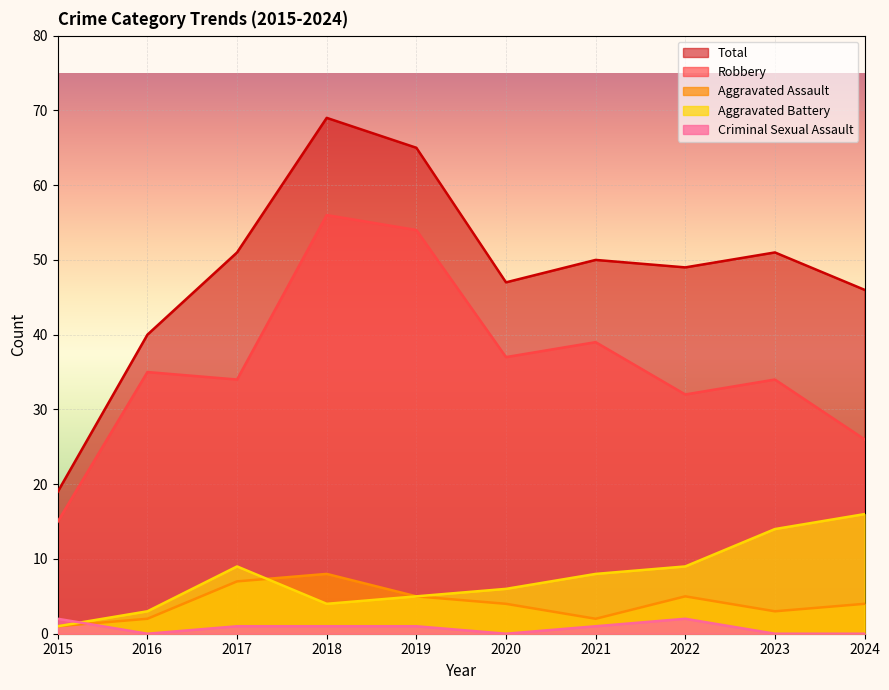

Is it true that Criminal Sexual Assault equals 0 at 2024?

True